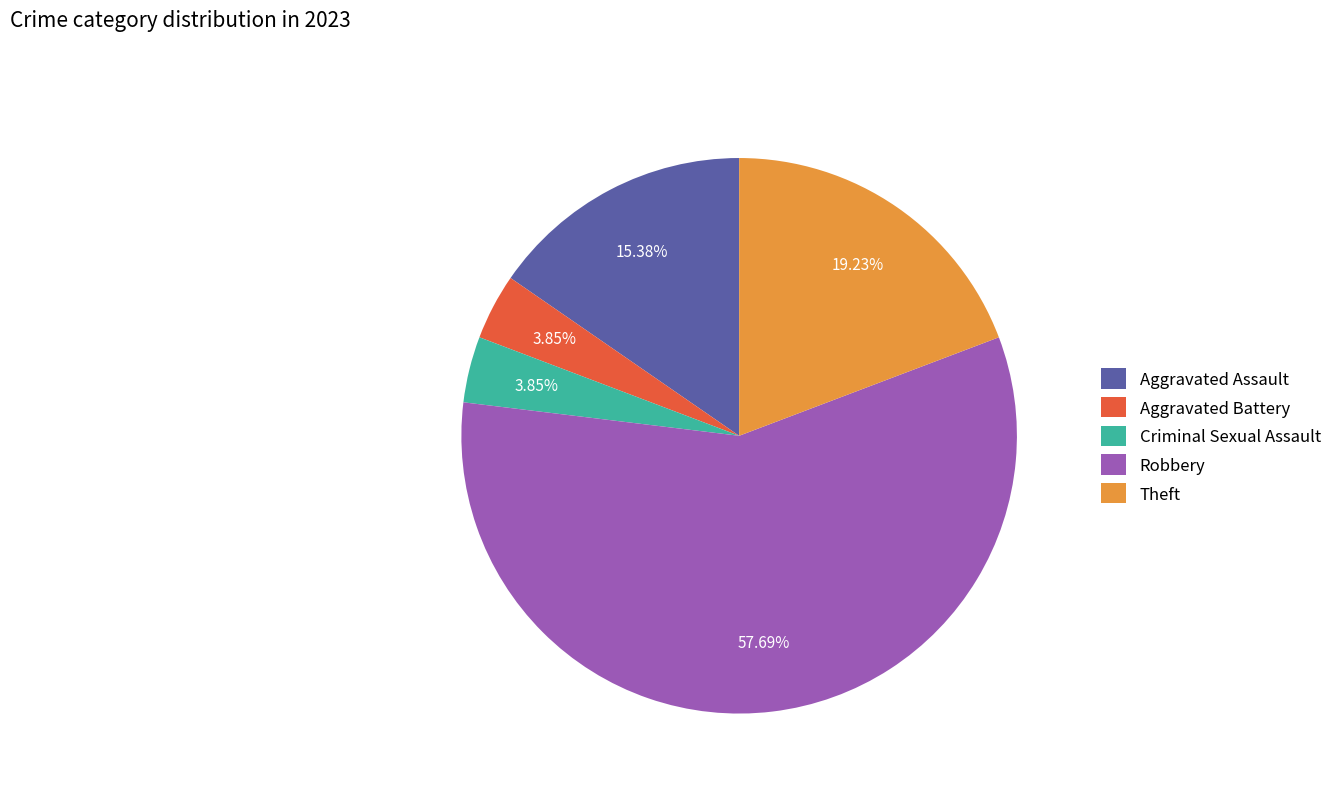

To the nearest percent, what percentage of the pie is Aggravated Battery?

4%